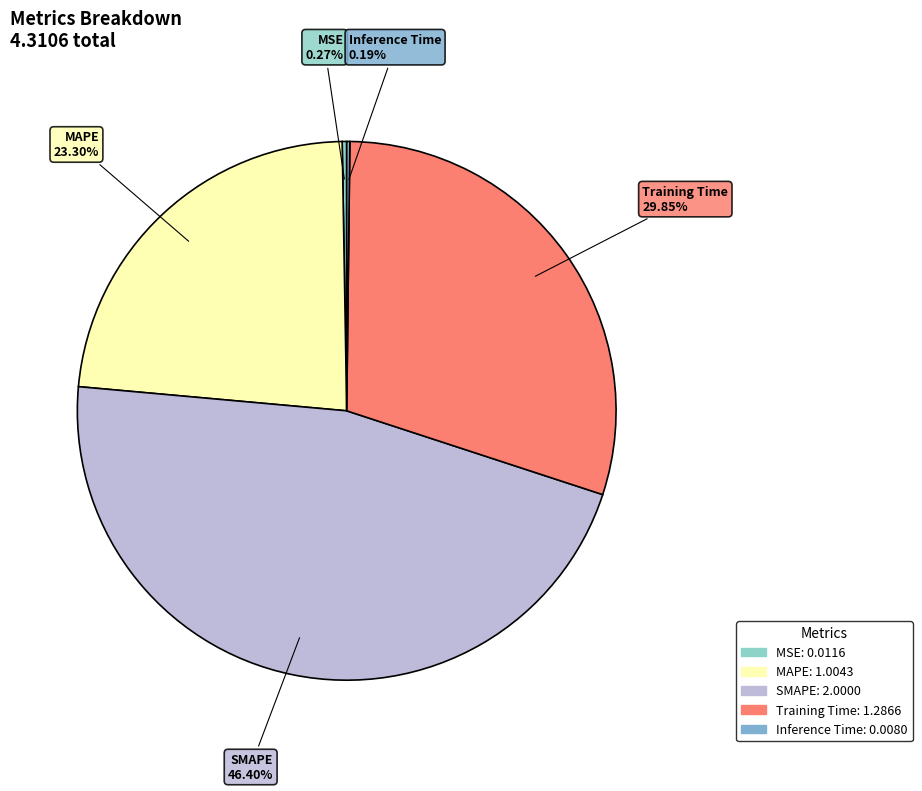

Which has a higher value, SMAPE or MAPE?

SMAPE